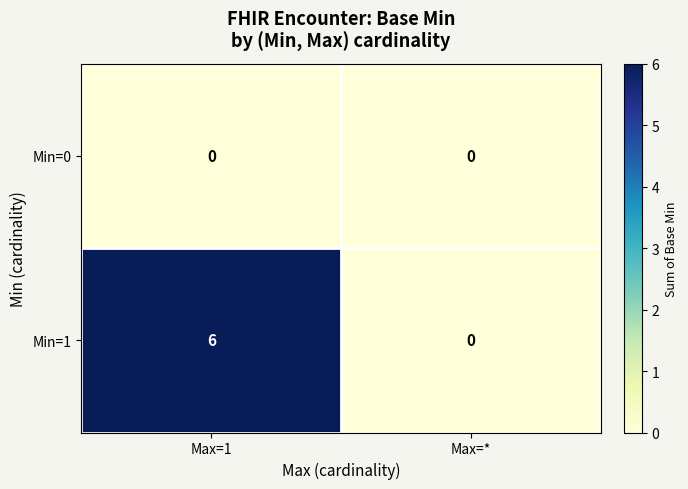

Between Max=1 and Max=*, which series saw the biggest shift?

Min=1